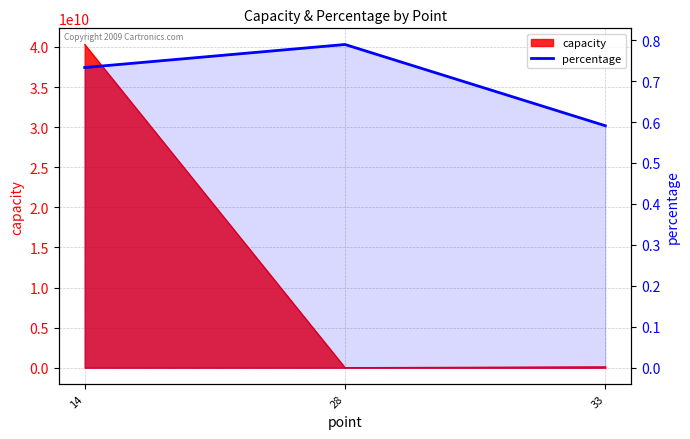

Reading left to right, transcribe all the data shown in this chart.

14=0.7	28=0.8	33=0.6